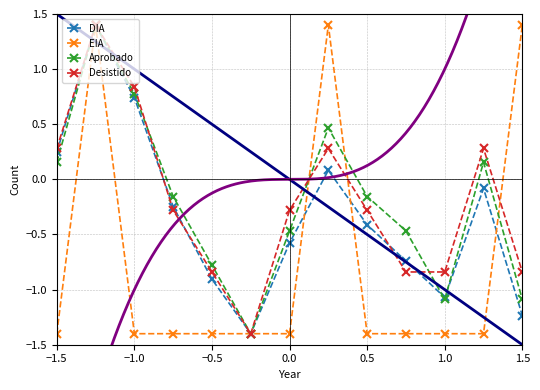

How many interior local peaks does the DIA series have?

3